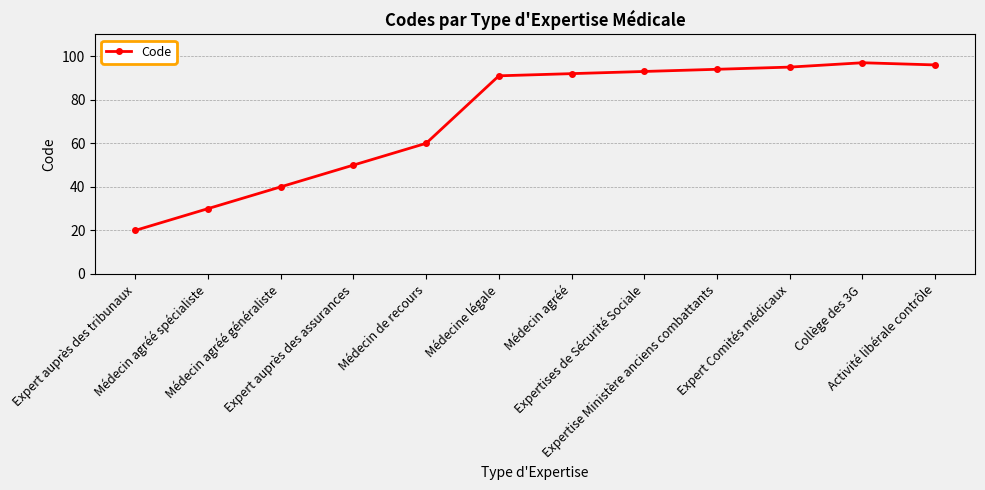

What is the value of the 10th point from the left?

95